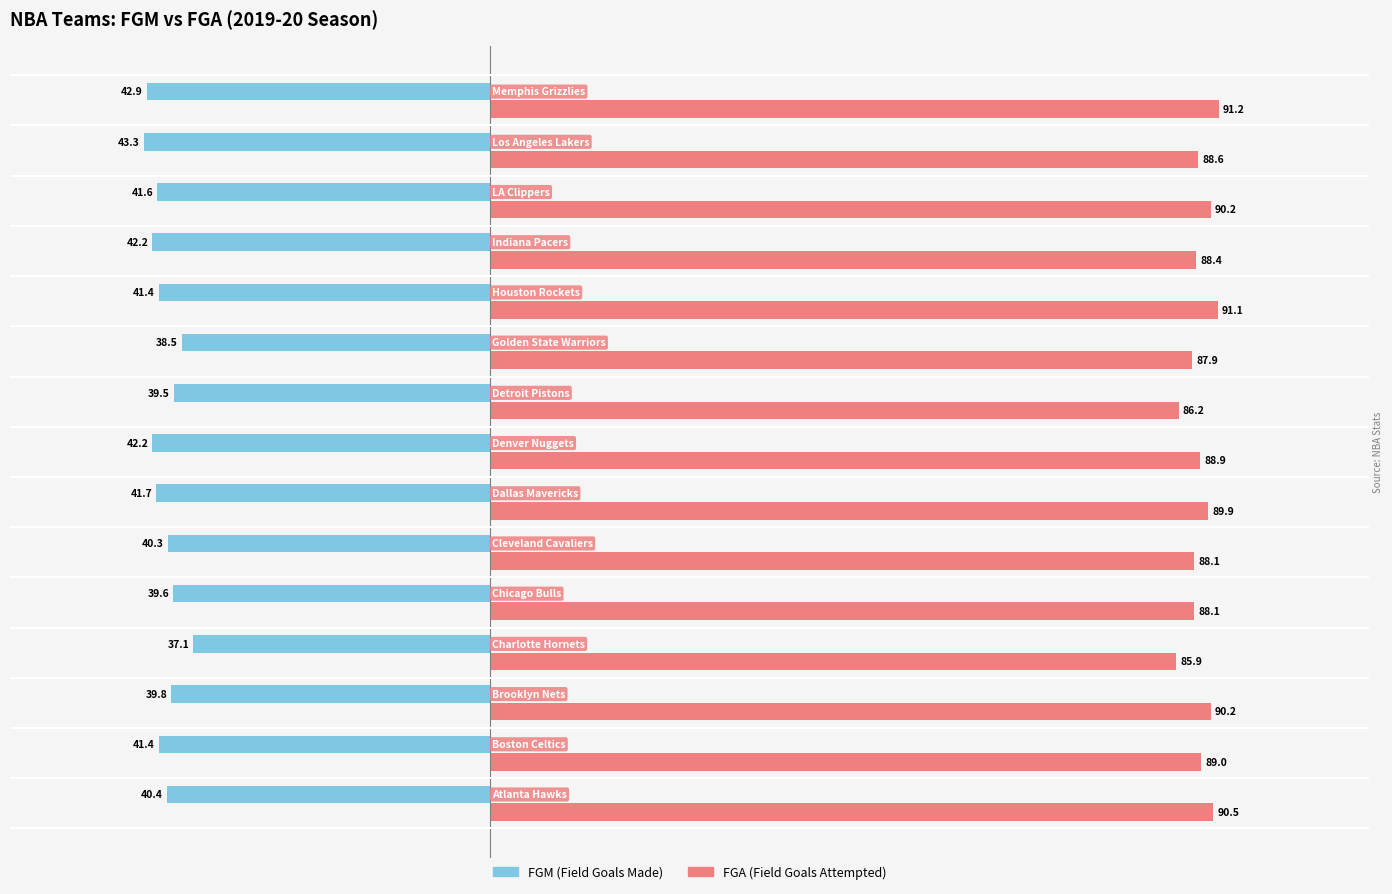

What is the smallest value displayed?

-43.3